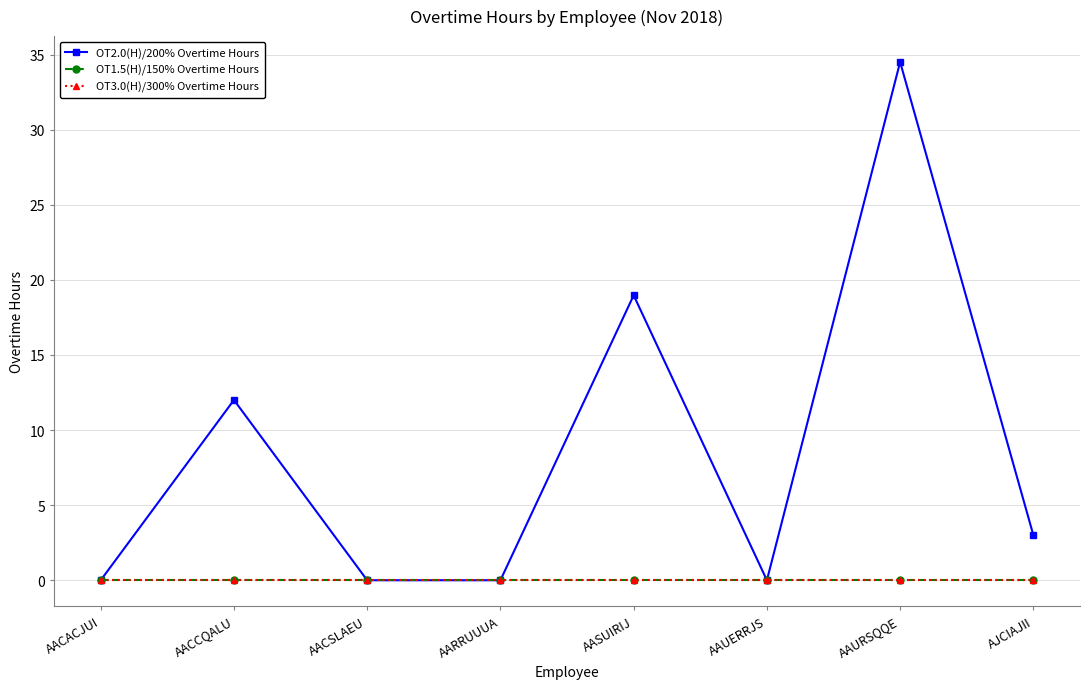

How many distinct data groups are displayed?

3